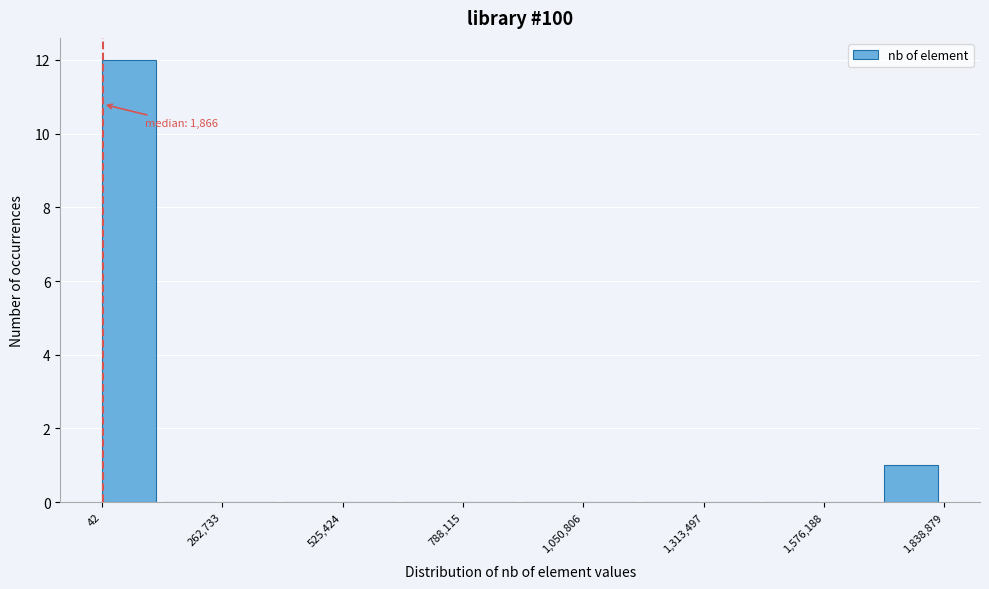

Around what value on the x-axis is the tallest bar? Give the approximate position of its centre, as read against the axis.

50000